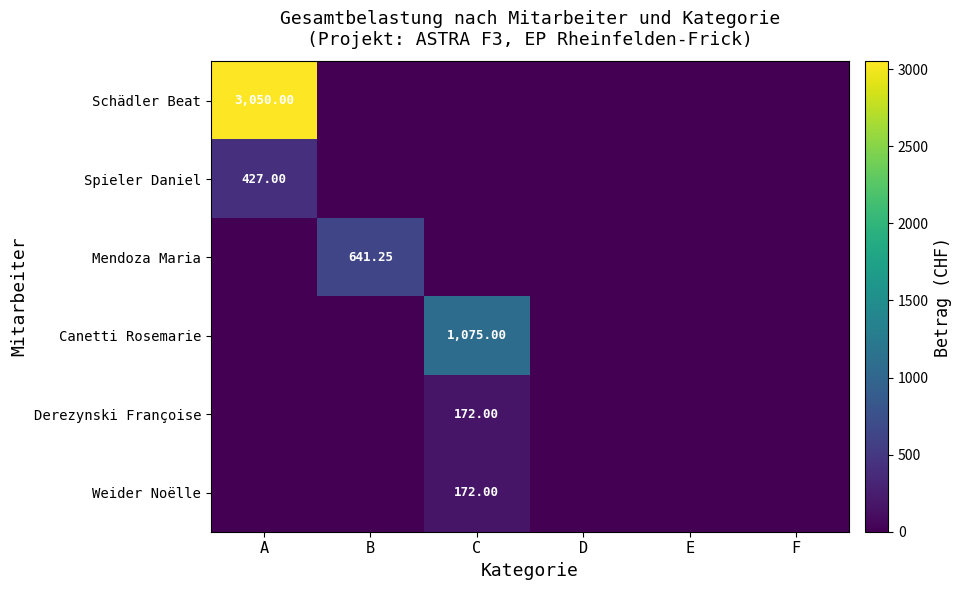

At how many categories does at least one series exceed 2647?

1